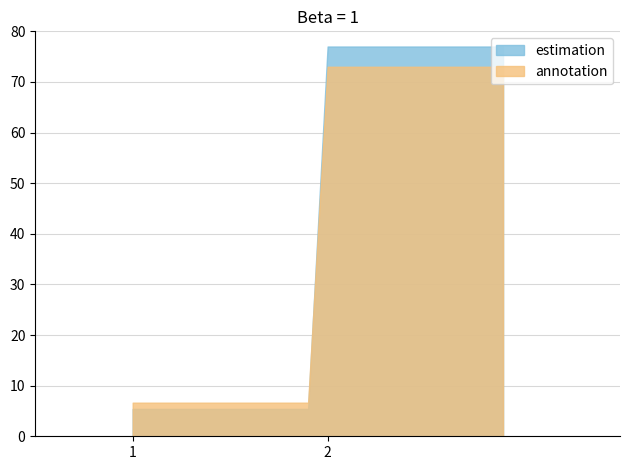

Rank the series by their average value, from highest to lowest.

estimation, annotation